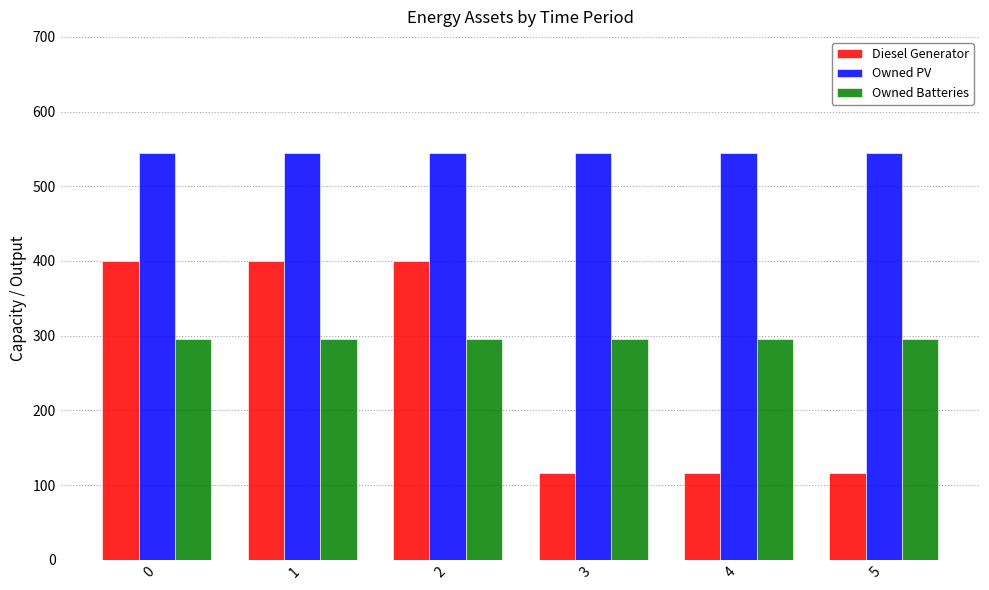

How many values in the Diesel Generator series are below 400?

3